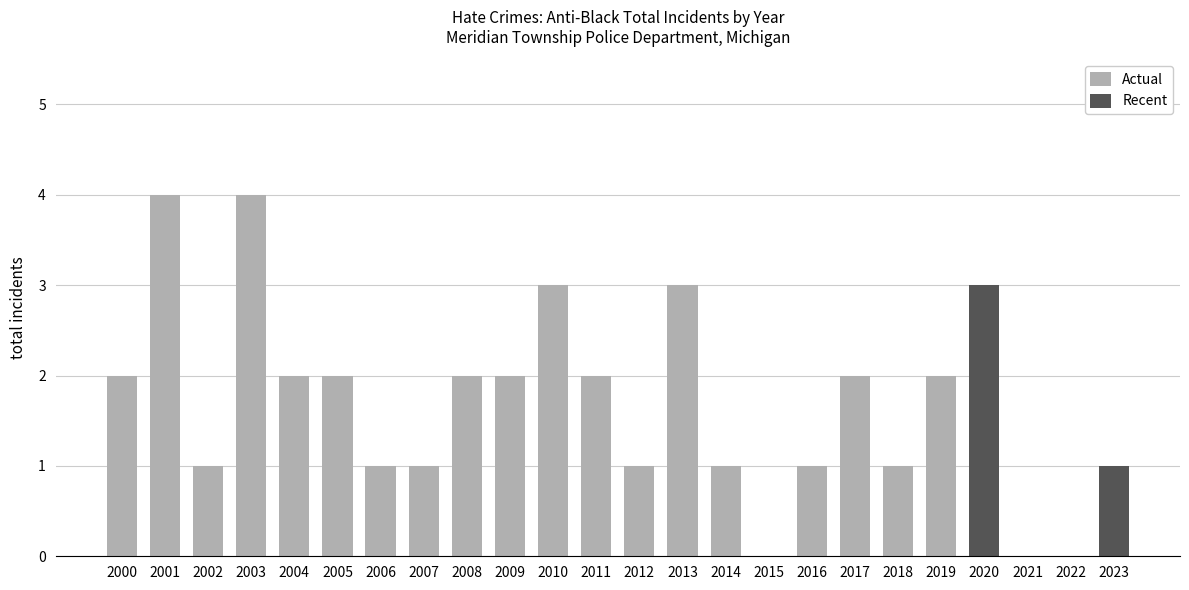

At 2018, list the series in order from largest to smallest.

Actual, Recent